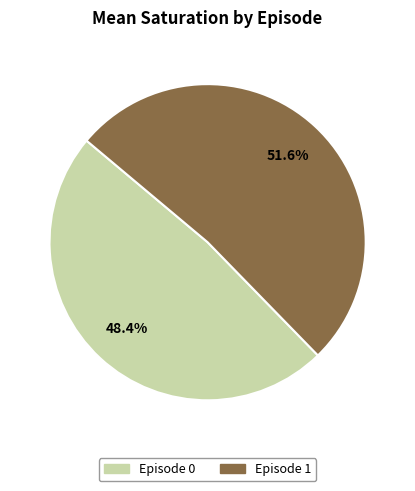

What is the majority slice?

Episode 1